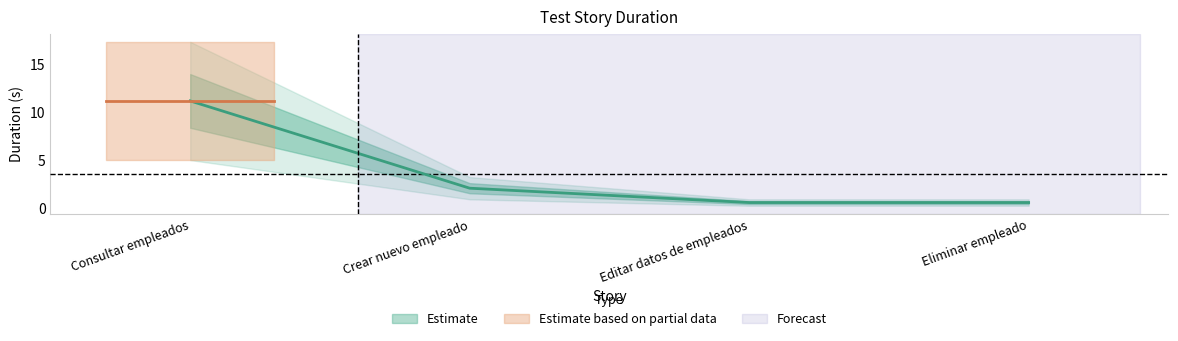

What is the greatest value displayed?

11.2